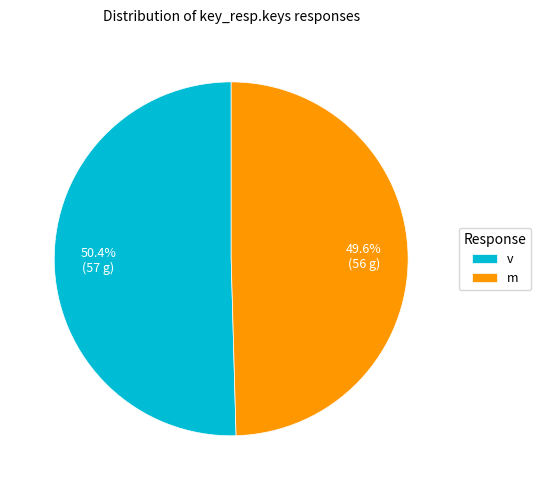

How many slices are in this pie chart?

2